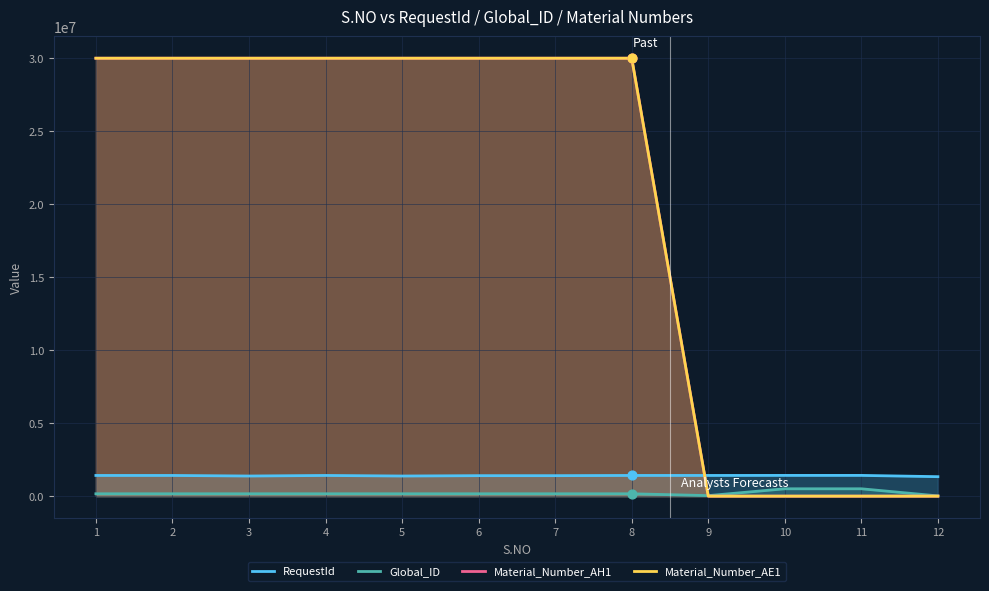

At which category is the sum across all series the highest?

8